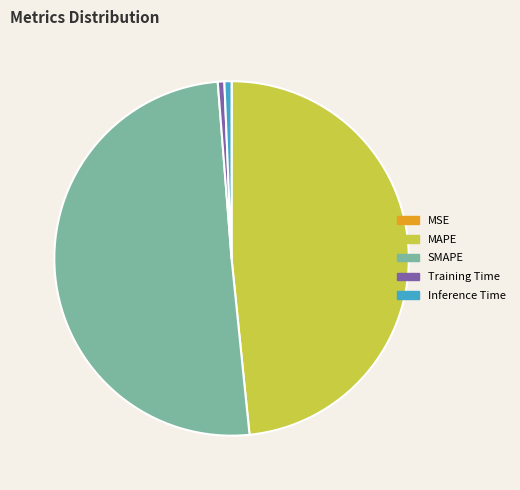

Is the sum of SMAPE and Inference Time greater than half?

Yes